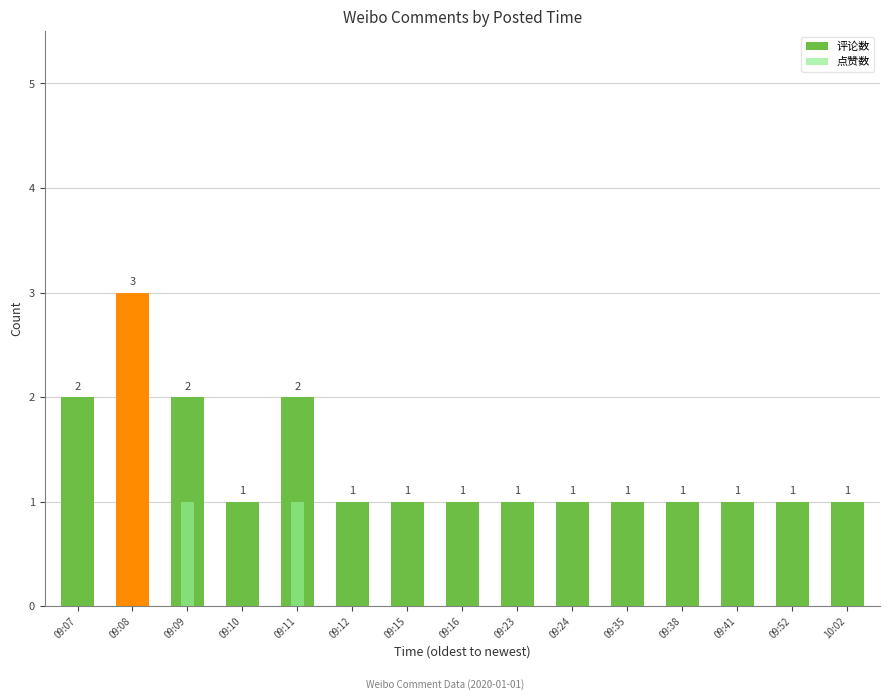

Reading right to left, list all the values displayed in this chart.

评论数: 1	1	1	1	1	1	1	1	1	1	2	1	2	3	2
点赞数: 0	0	0	0	0	0	0	0	0	0	1	0	1	0	0